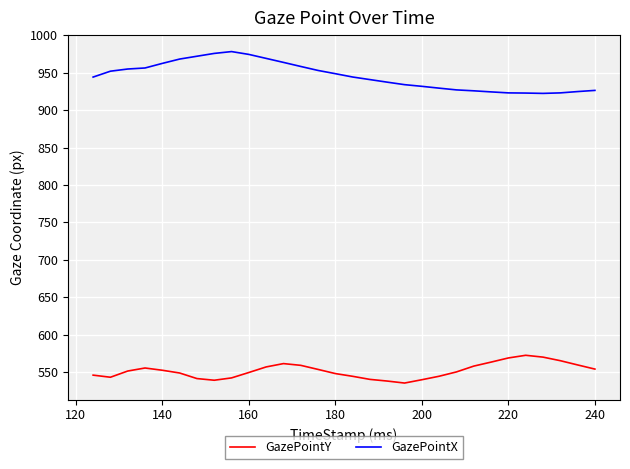

True or false: GazePointY and GazePointX intersect in this chart.

False